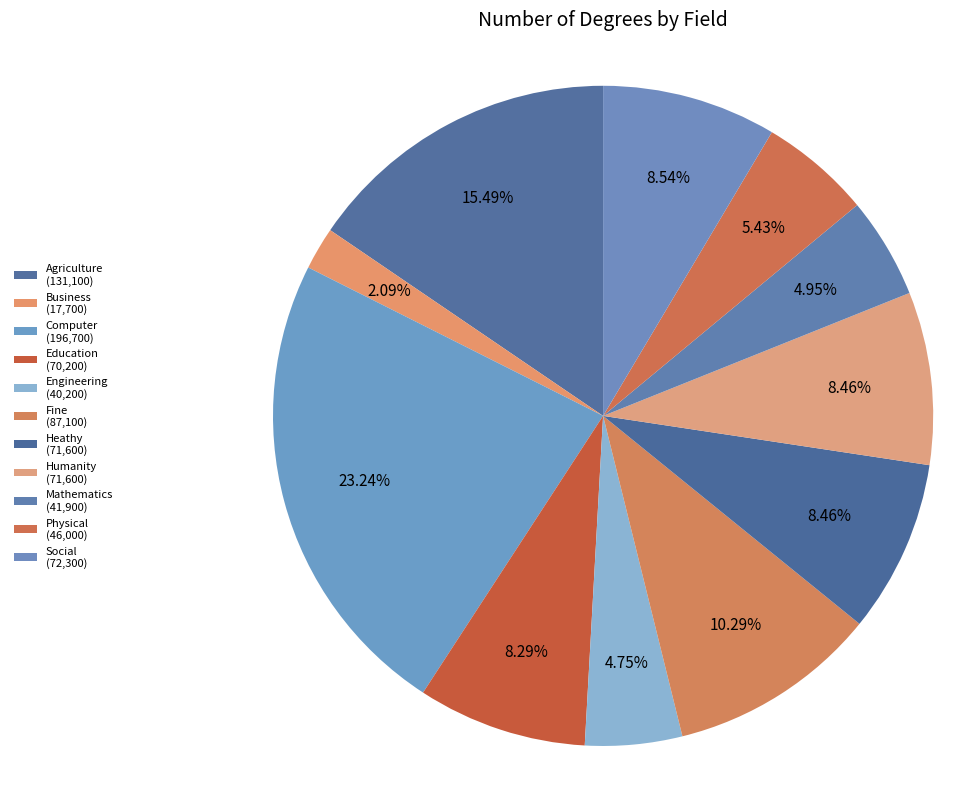

What percentage is the Fine slice, to the nearest percent?

10%